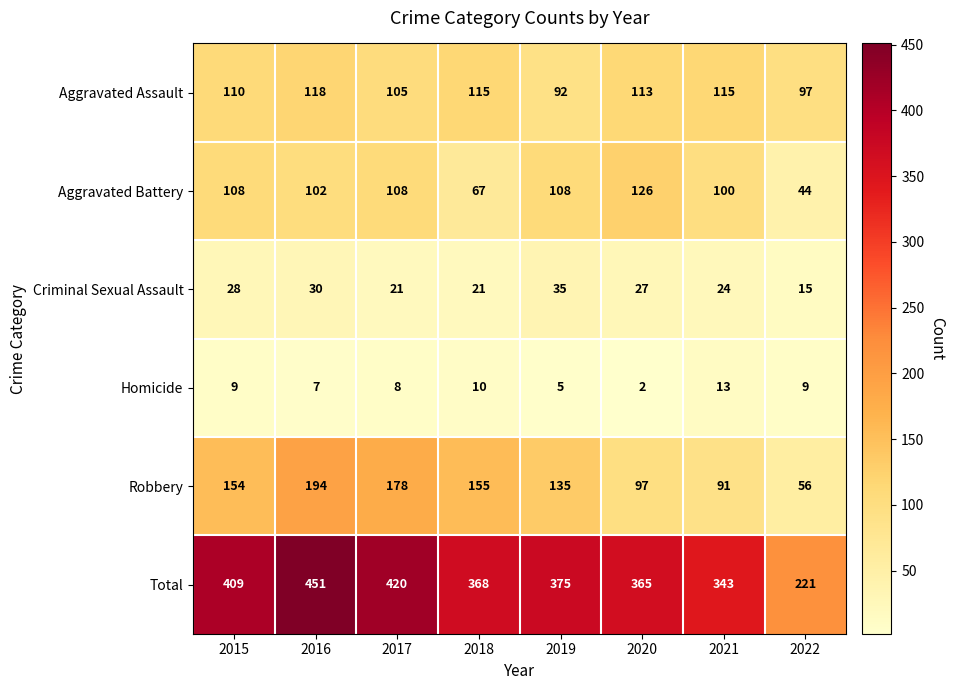

What is the greatest value displayed?

451